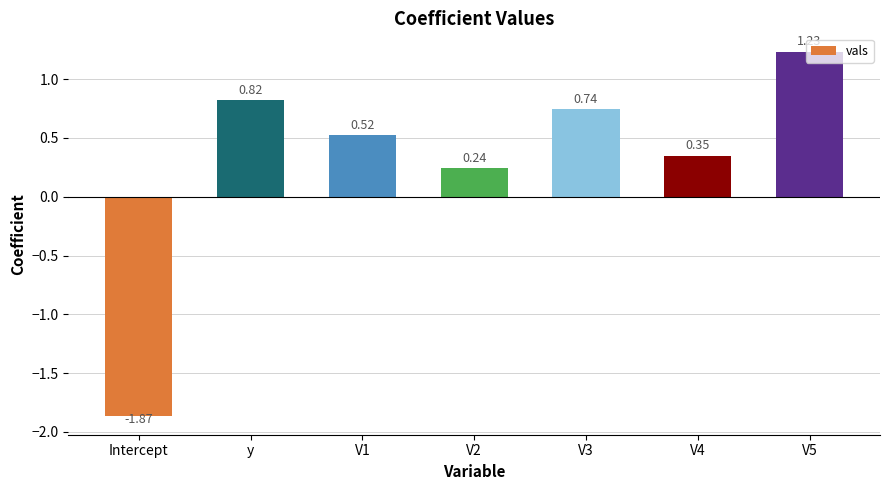

Where does the data first go above 0?

y